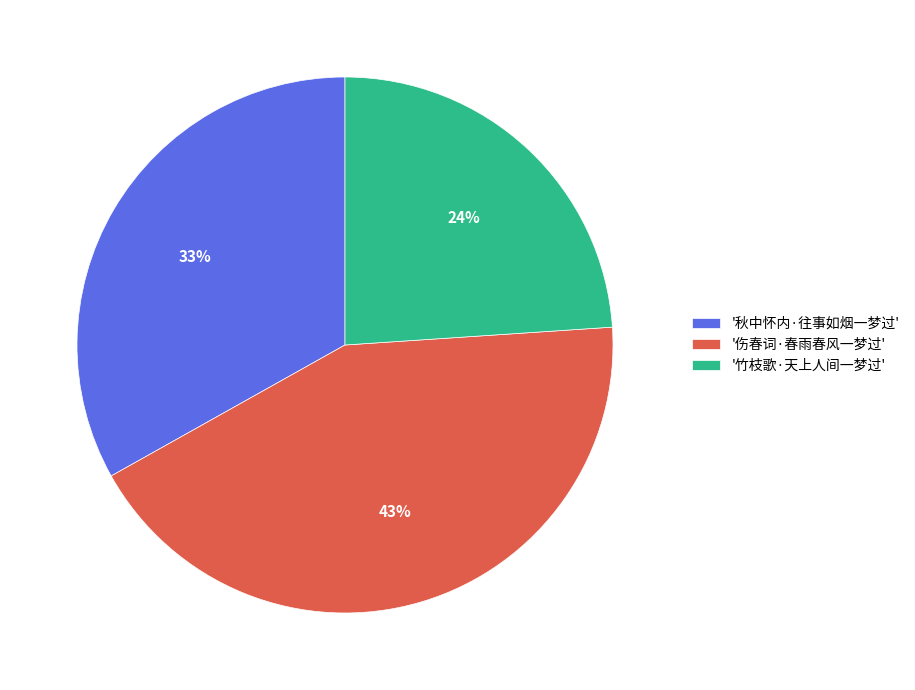

Between '竹枝歌·天上人间一梦过' and '伤春词·春雨春风一梦过', which is larger?

'伤春词·春雨春风一梦过'